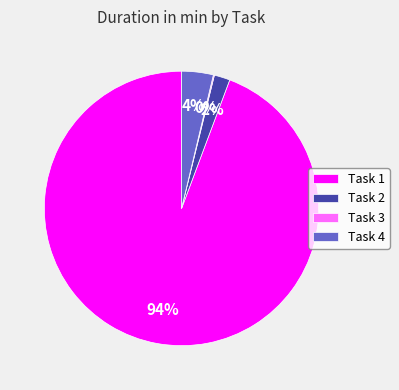

To the nearest percent, what is the difference between the largest and smallest slice percentages?

94%